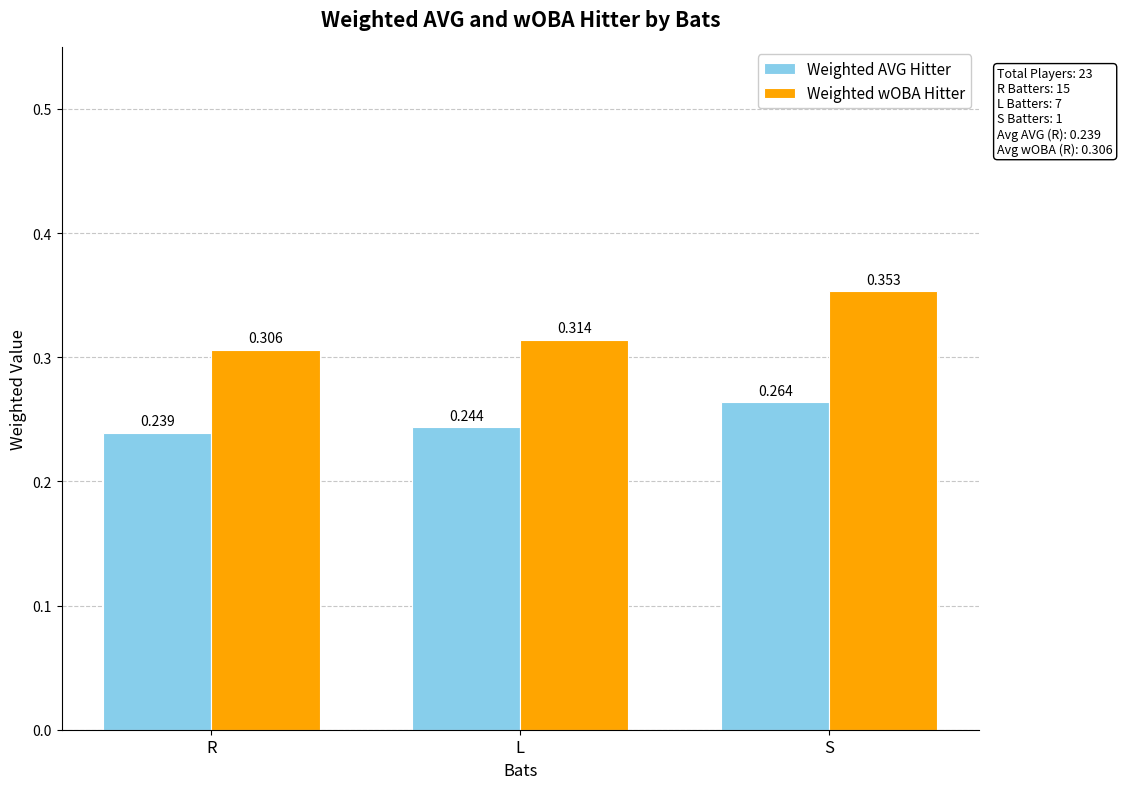

What is the sum of all Weighted wOBA Hitter values?

1.0